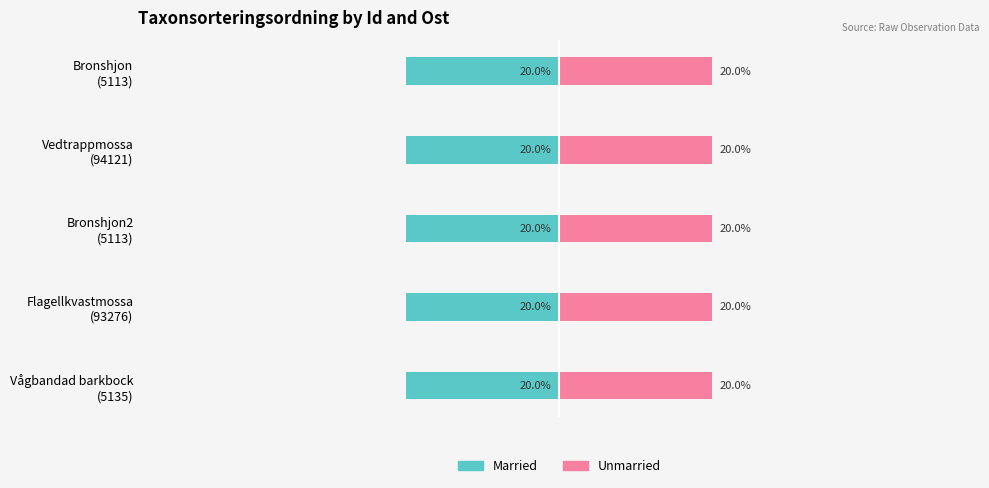

Rank the series by their maximum value, from highest to lowest.

Unmarried, Married